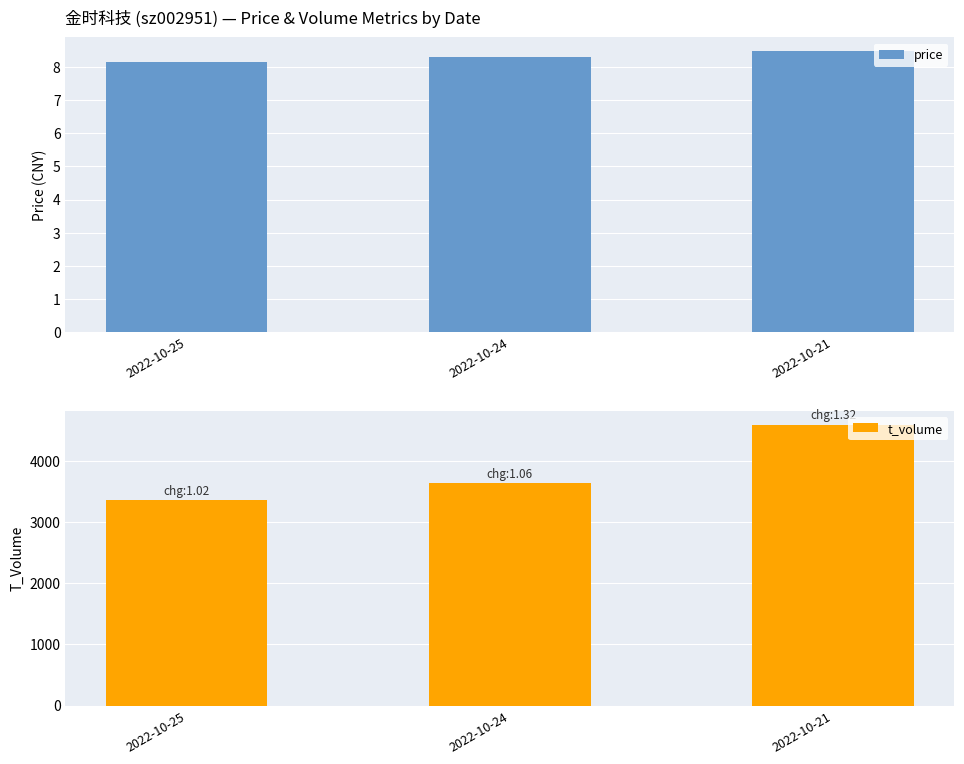

The price series shows 14.3 at 2022-10-21. True or false?

False